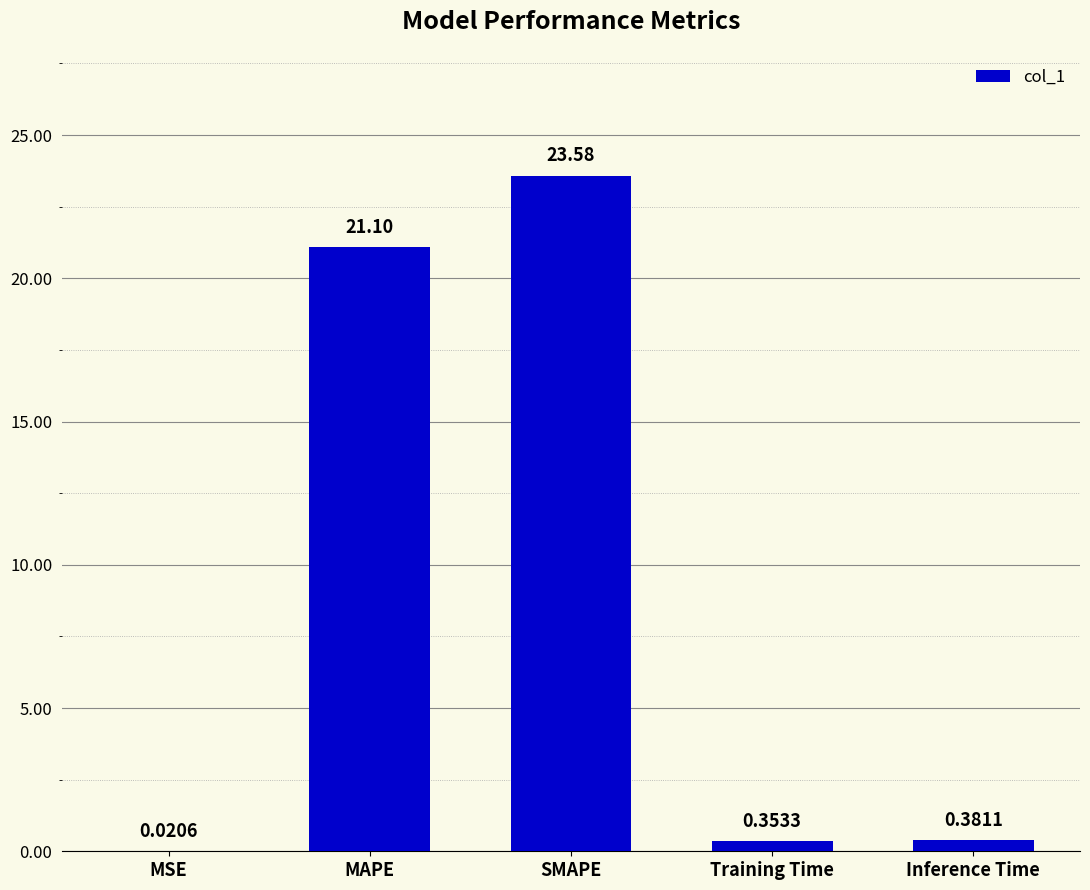

True or false: the data shows 23.6 at SMAPE.

True